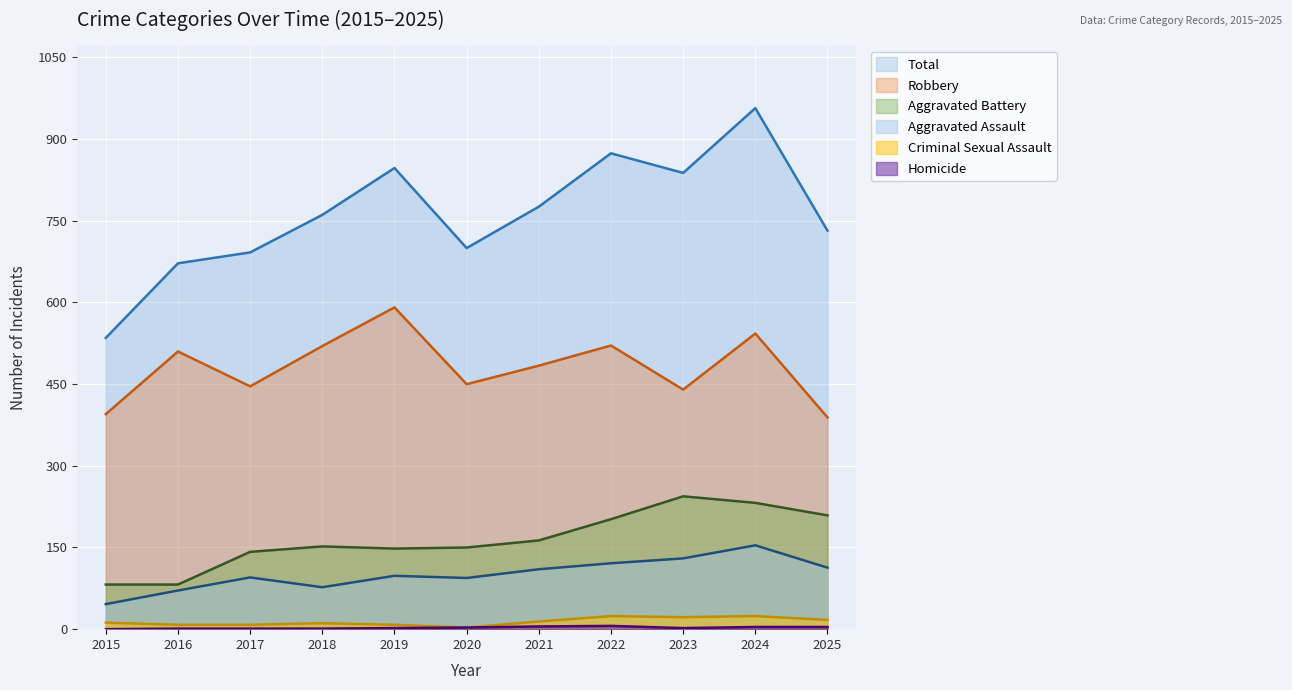

What is the value of the Total point at the 9th from the left?

838